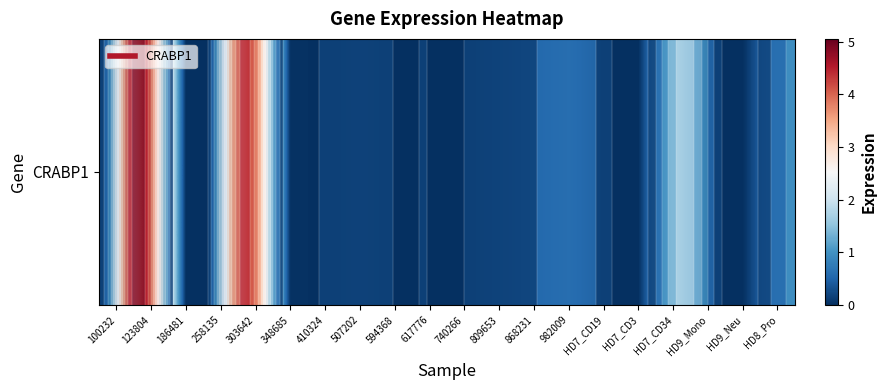

Reading left to right, list all the values displayed in this chart.

100232=0.0	123804=5.0	186481=0.0	258135=0.0	303642=4.4	348685=0.0	410324=0.0	507202=0.1	594368=0.0	617776=0.0	740266=0.0	809653=0.2	868231=0.4	982009=0.8	HD7_CD19=0.0	HD7_CD3=0.0	HD7_CD34=1.8	HD9_Mono=0.0	HD9_Neu=0.0	HD8_Pro=0.9